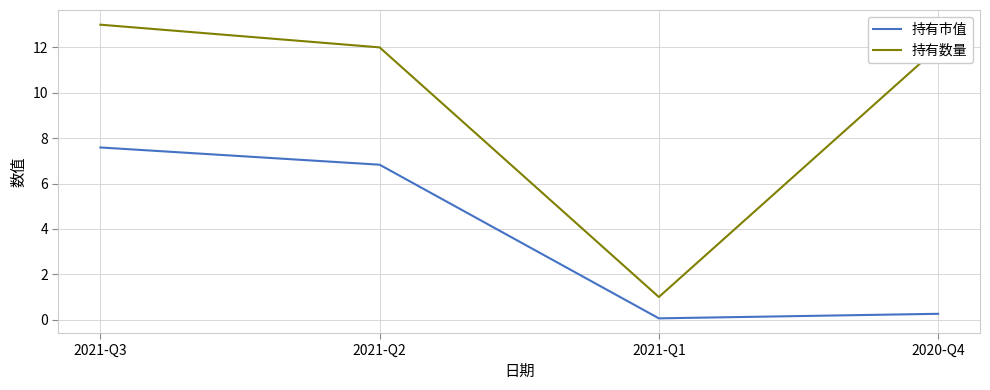

Which label corresponds to the smallest value in the chart?

2021-Q1